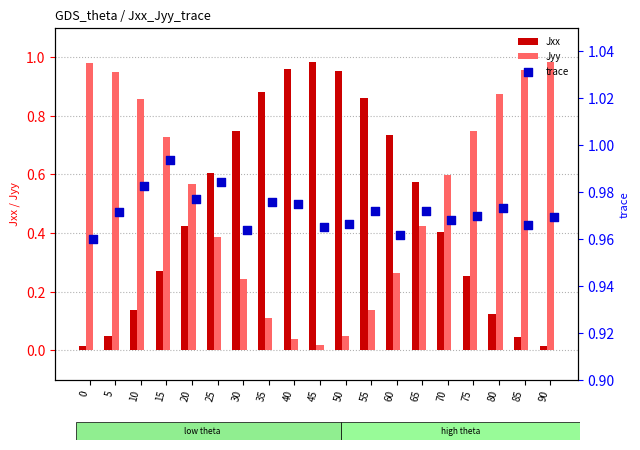

Which series has the largest Y range (max minus min)?

Jxx